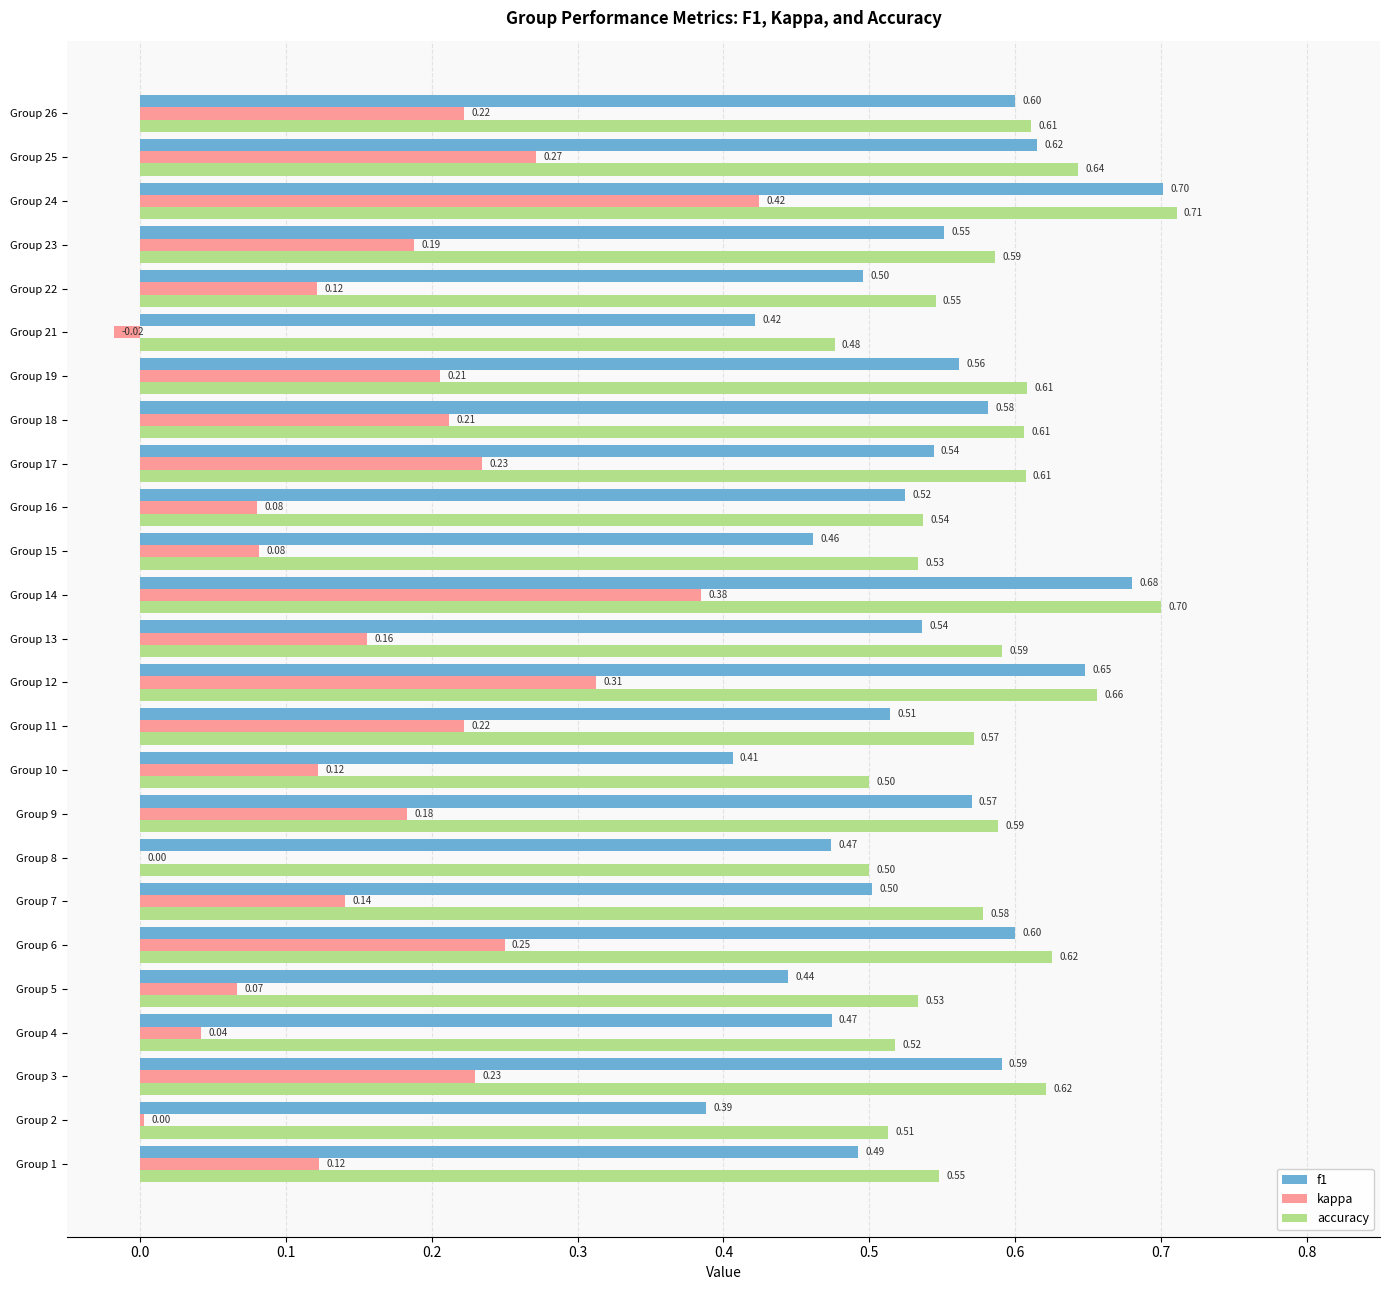

Between Group 4 and Group 9, which series saw the biggest shift?

kappa